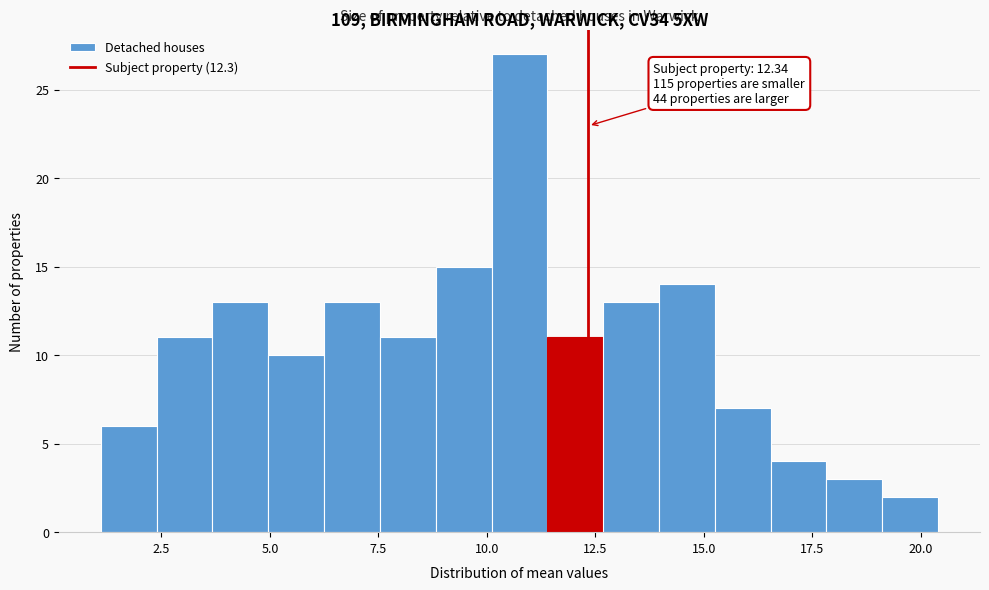

Read against the x-axis, roughly where is the centre of the tallest bar?

11.0